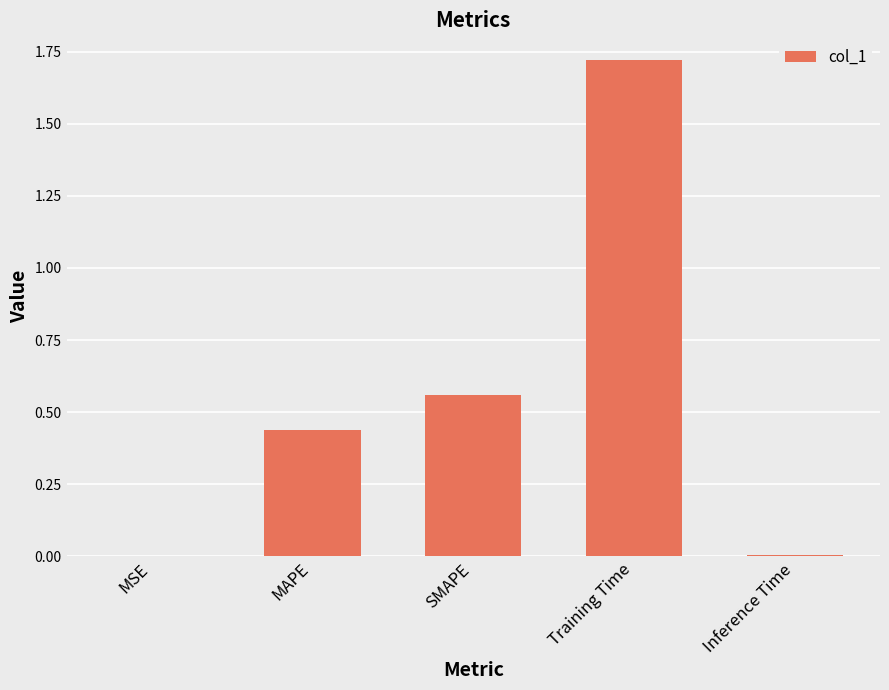

Is it true that the value at MSE is 0.0?

True